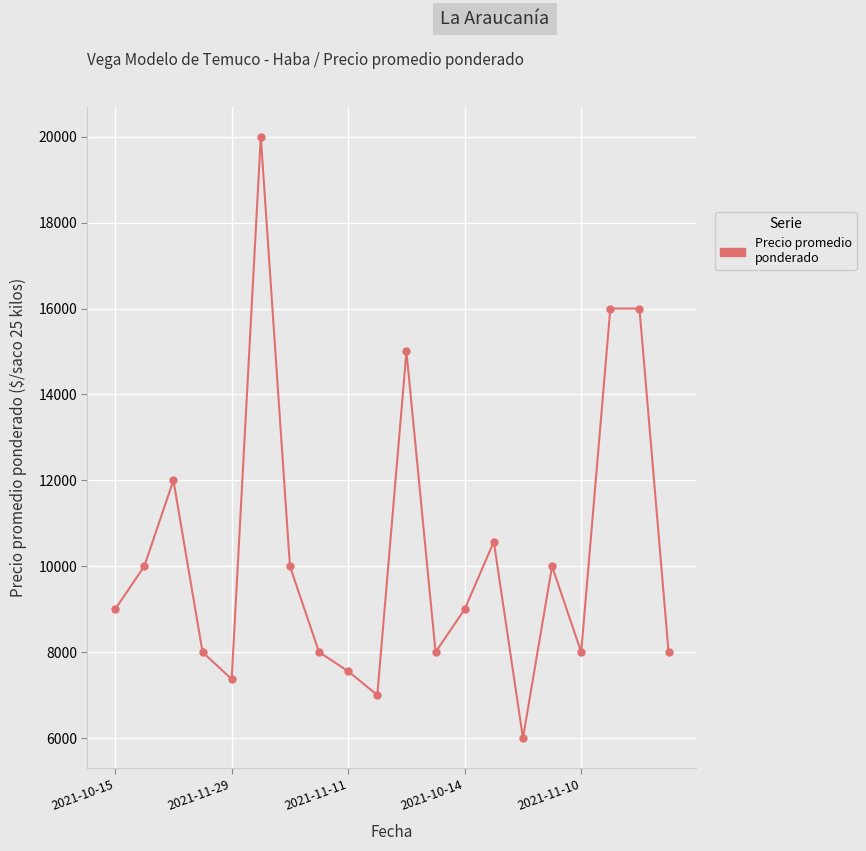

Reading left to right, what are all the values shown in this chart?

9000	10000	12000	8000	7371	20000	10000	8000	7556	7000	15000	8000	9000	10571	6000	10000	8000	16000	16000	8000